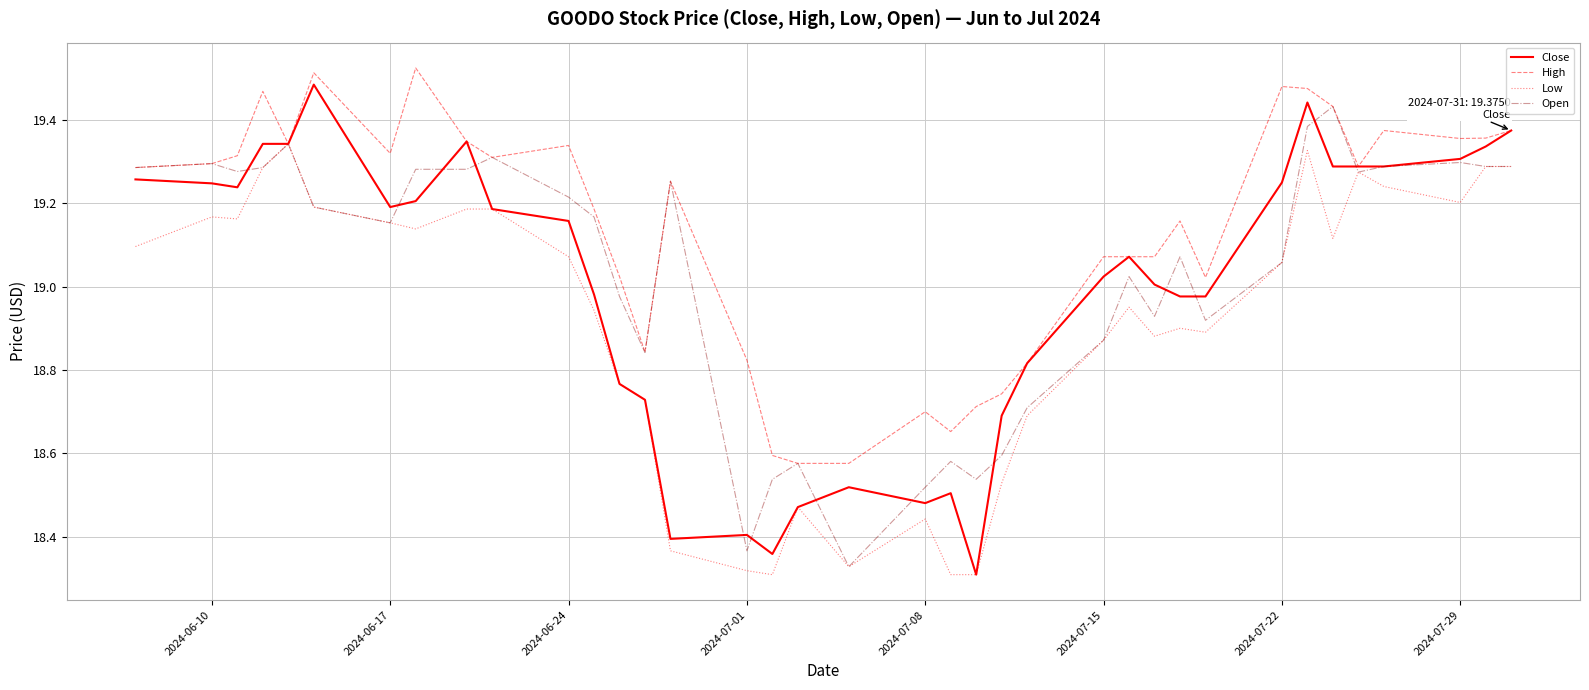

Which series has the largest total across all categories?

High